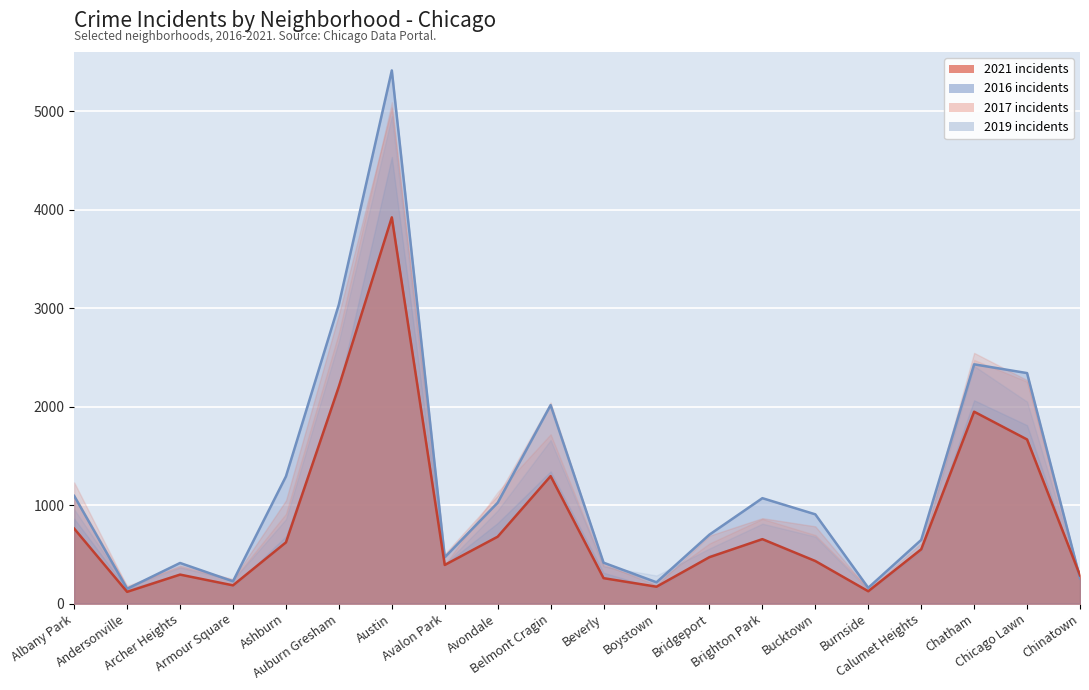

What is the difference between the highest and lowest values at Calumet Heights?

113